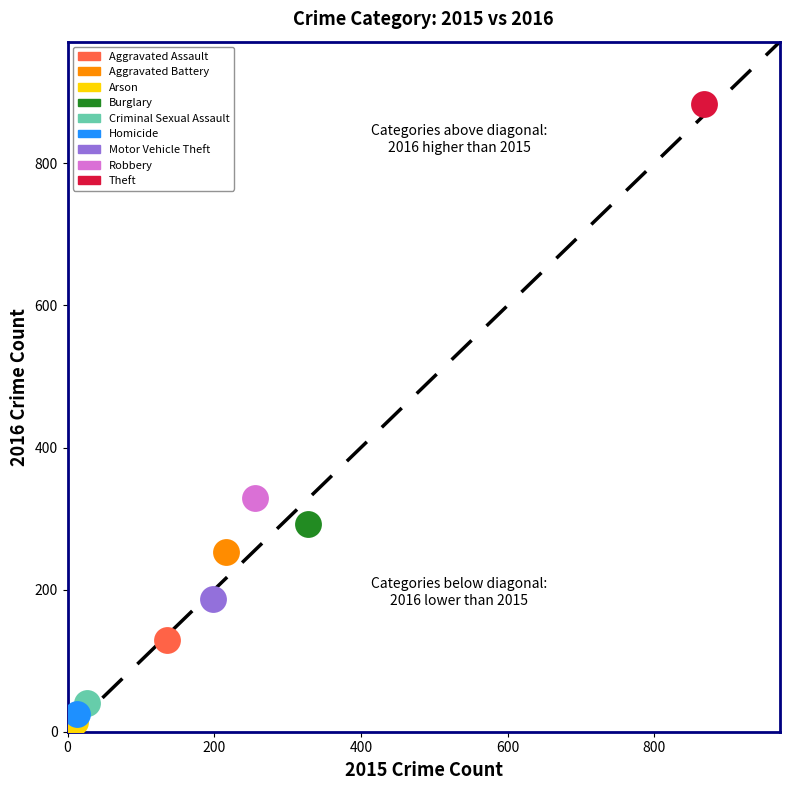

What are all the series names shown in the legend?

Aggravated Assault, Aggravated Battery, Arson, Burglary, Criminal Sexual Assault, Homicide, Motor Vehicle Theft, Robbery, Theft